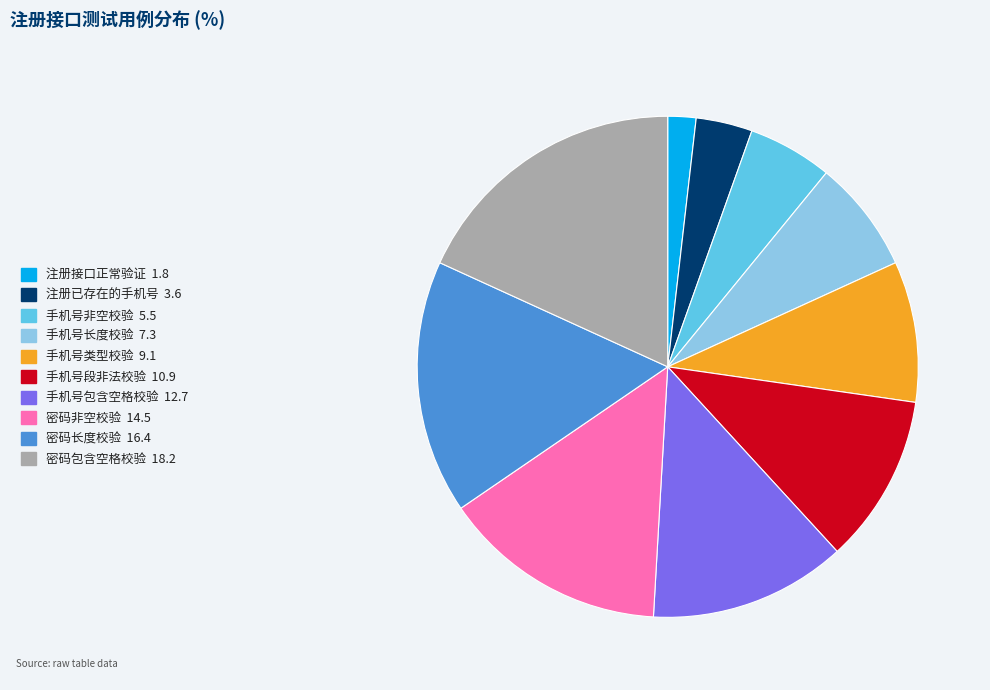

Rank the categories by value from lowest to highest.

注册接口正常验证, 注册已存在的手机号, 手机号非空校验, 手机号长度校验, 手机号类型校验, 手机号段非法校验, 手机号包含空格校验, 密码非空校验, 密码长度校验, 密码包含空格校验